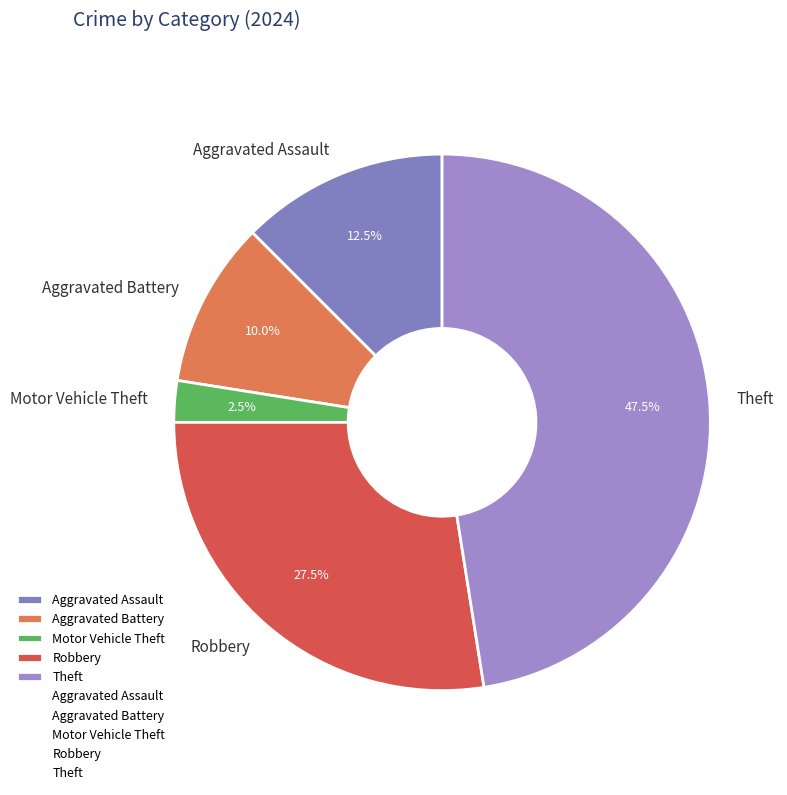

To the nearest percent, what is the difference between the largest and smallest slice percentages?

45%